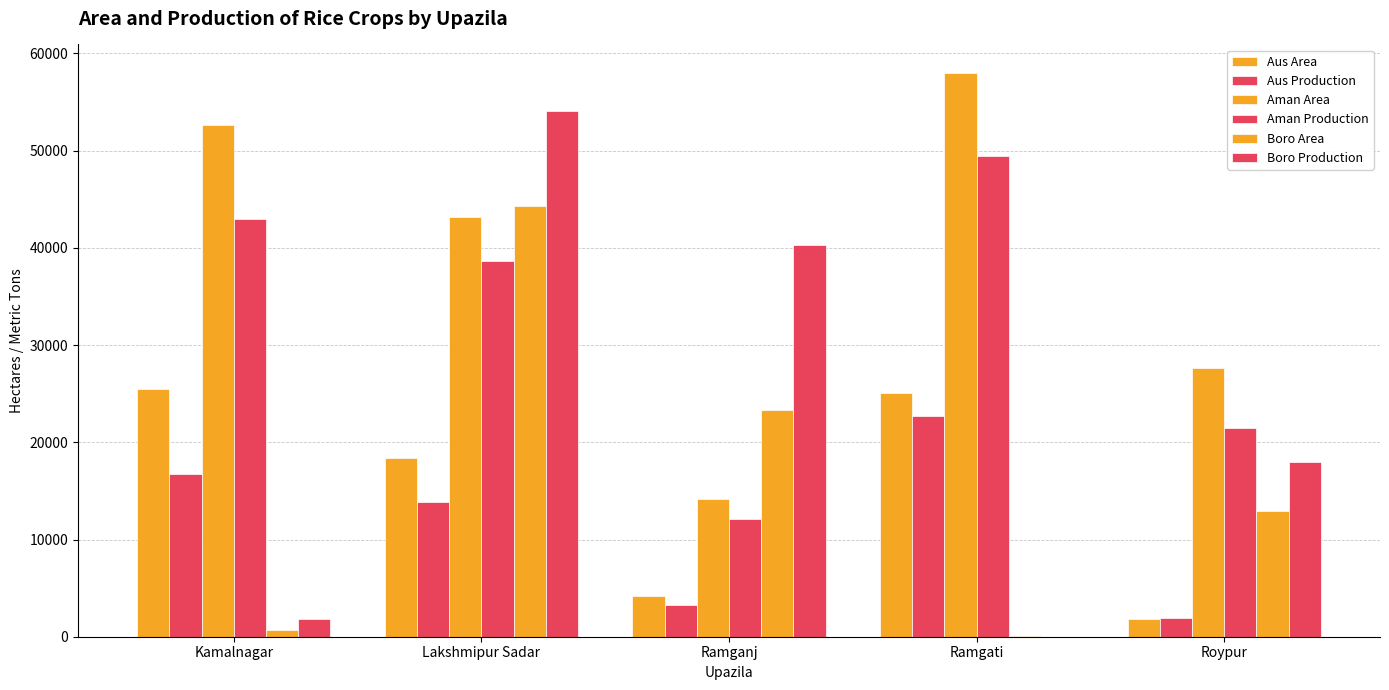

Does the chart contain stacked bars?

No